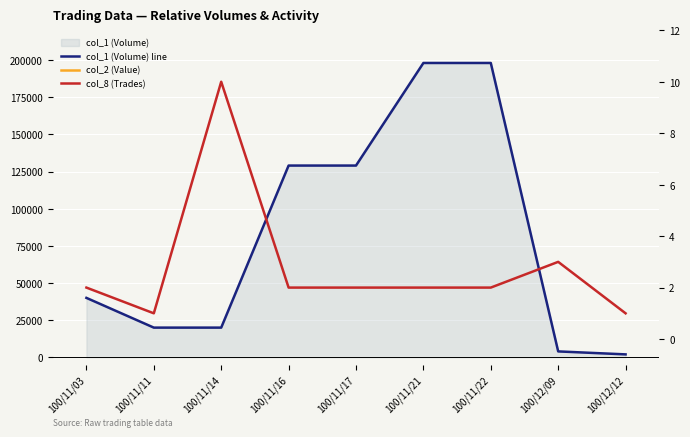

Reading right to left, list all the values displayed in this chart.

col_1 (Volume) line: 100/12/12=2000	100/12/09=4000	100/11/22=198000	100/11/21=198000	100/11/17=129000	100/11/16=129000	100/11/14=20000	100/11/11=20000	100/11/03=40000
col_2 (Value): 100/12/12=920	100/12/09=1620	100/11/22=65340	100/11/21=77220	100/11/17=55470	100/11/16=54180	100/11/14=8600	100/11/11=7800	100/11/03=22400
col_8 (Trades): 100/12/12=1	100/12/09=3	100/11/22=2	100/11/21=2	100/11/17=2	100/11/16=2	100/11/14=10	100/11/11=1	100/11/03=2